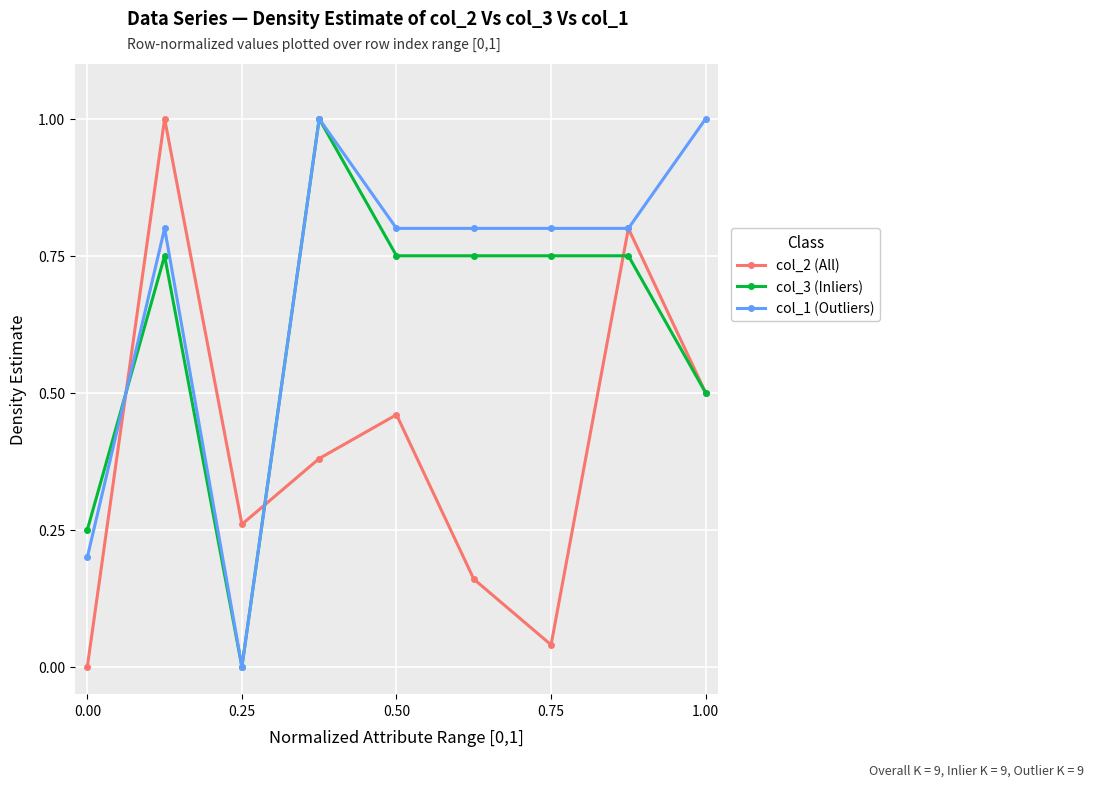

Which series has the largest total across all categories?

col_1 (Outliers)